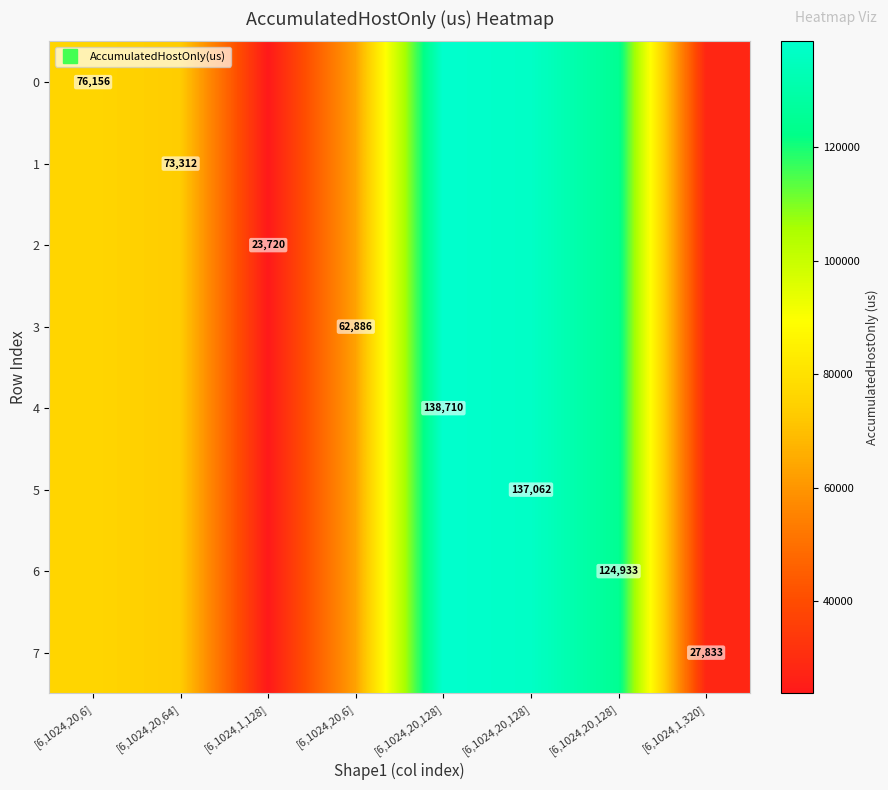

Is it true that 4 equals 27022.5 at [6,1024,20,64]?

False